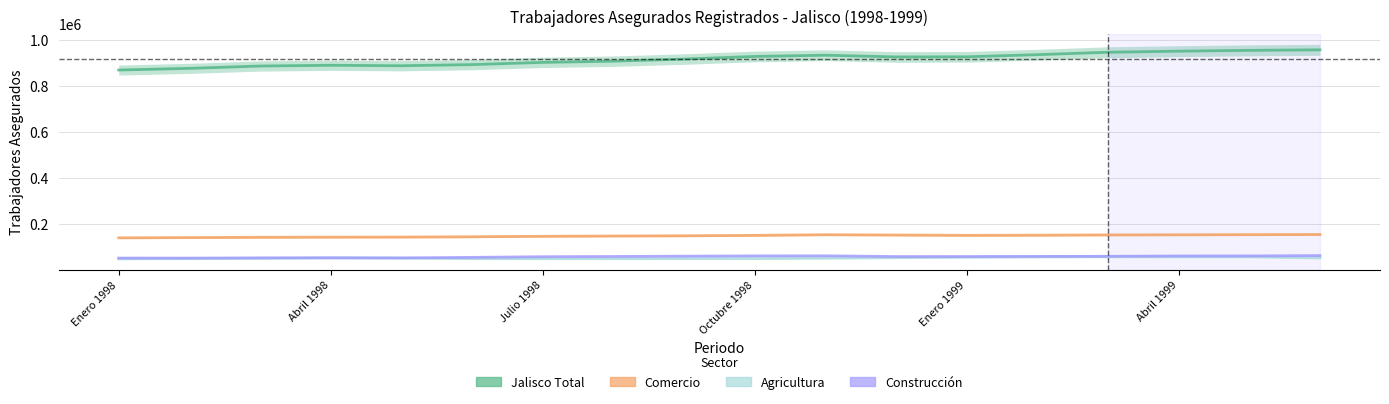

True or false: Construccion has a value of 31712 at Enero 1999.

False